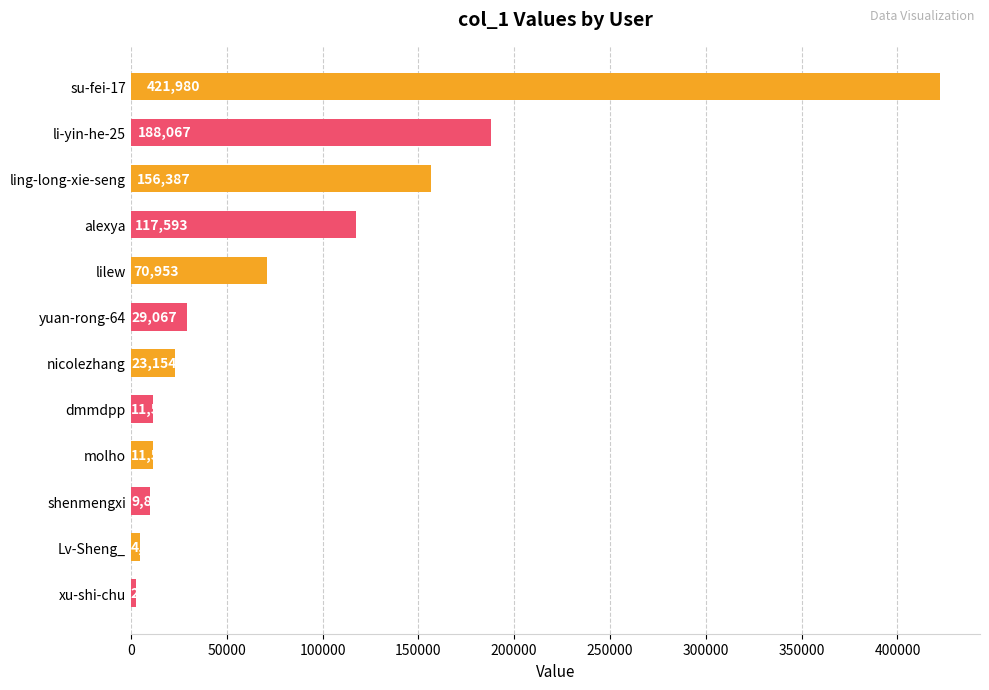

Reading top to bottom, extract all data points from this chart.

421980	188067	156387	117593	70953	29067	23154	11569	11511	9842	4919	2707